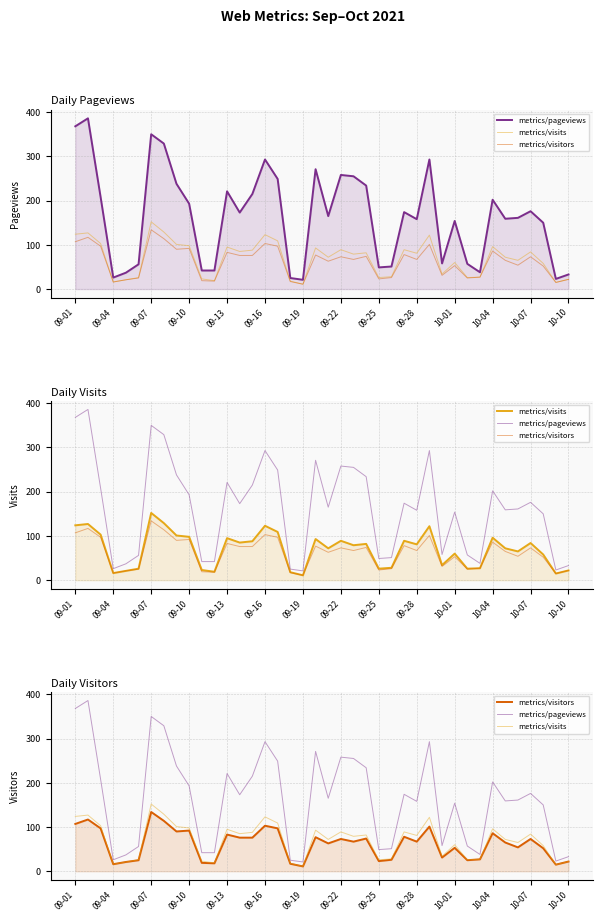

List the series in order of their peak value, highest first.

metrics/pageviews, metrics/visits, metrics/visitors